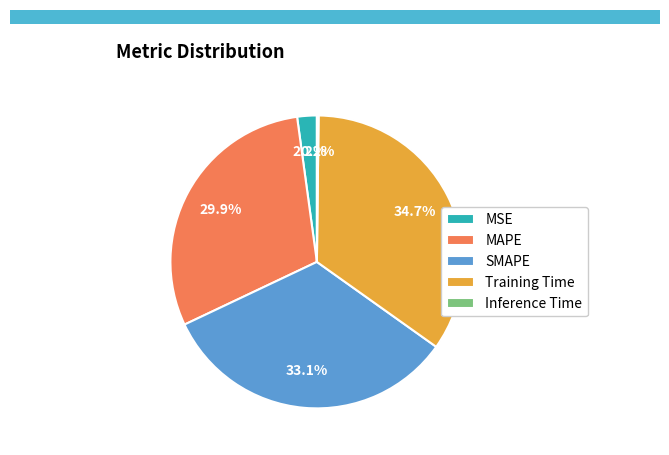

To the nearest percent, what is the combined percentage of MSE and SMAPE?

35%